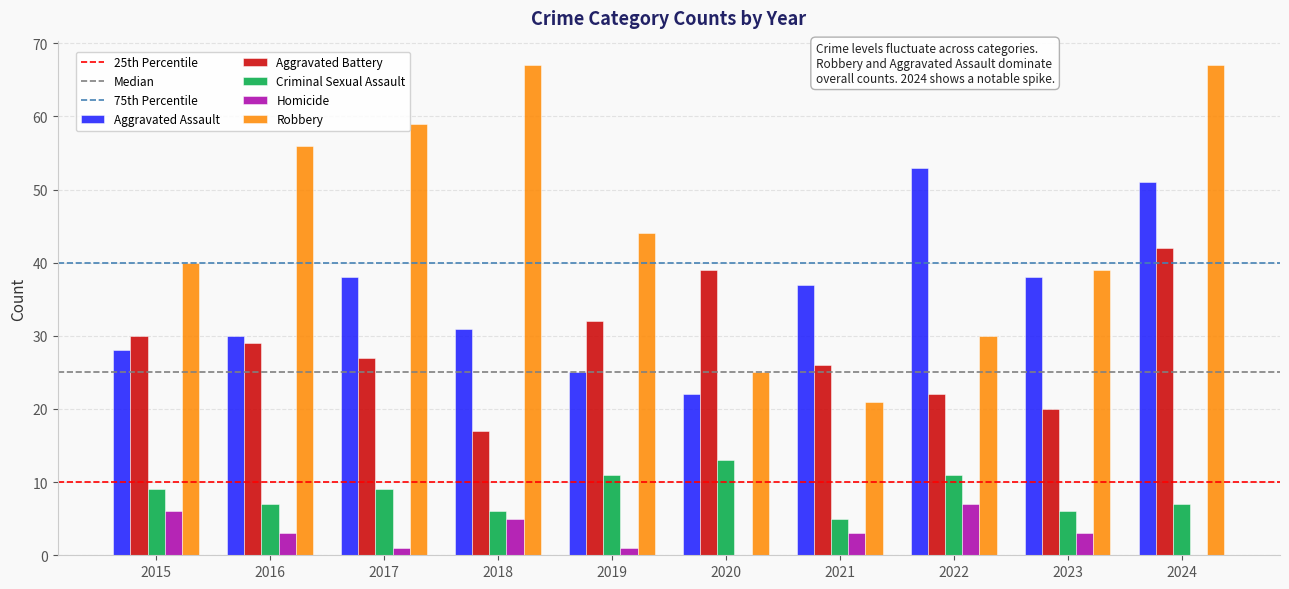

What is the maximum value for Aggravated Battery?

42